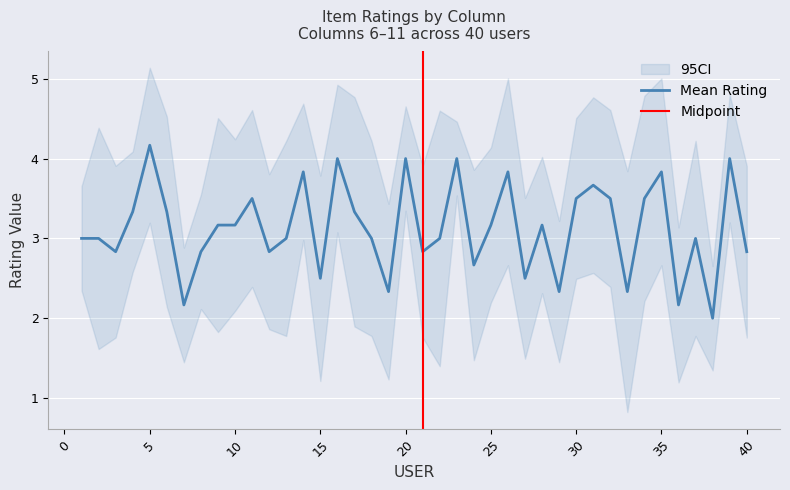

What is the highest value of the Mean Rating series?

4.2